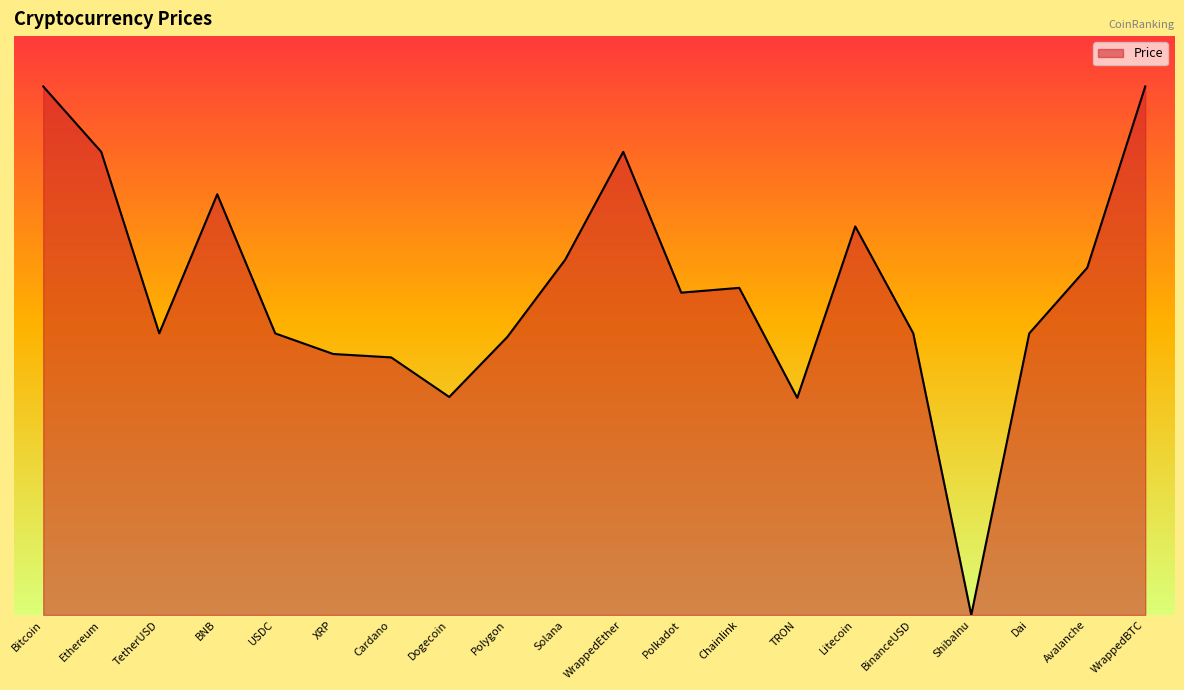

Does the chart display data point markers on the line(s)?

No